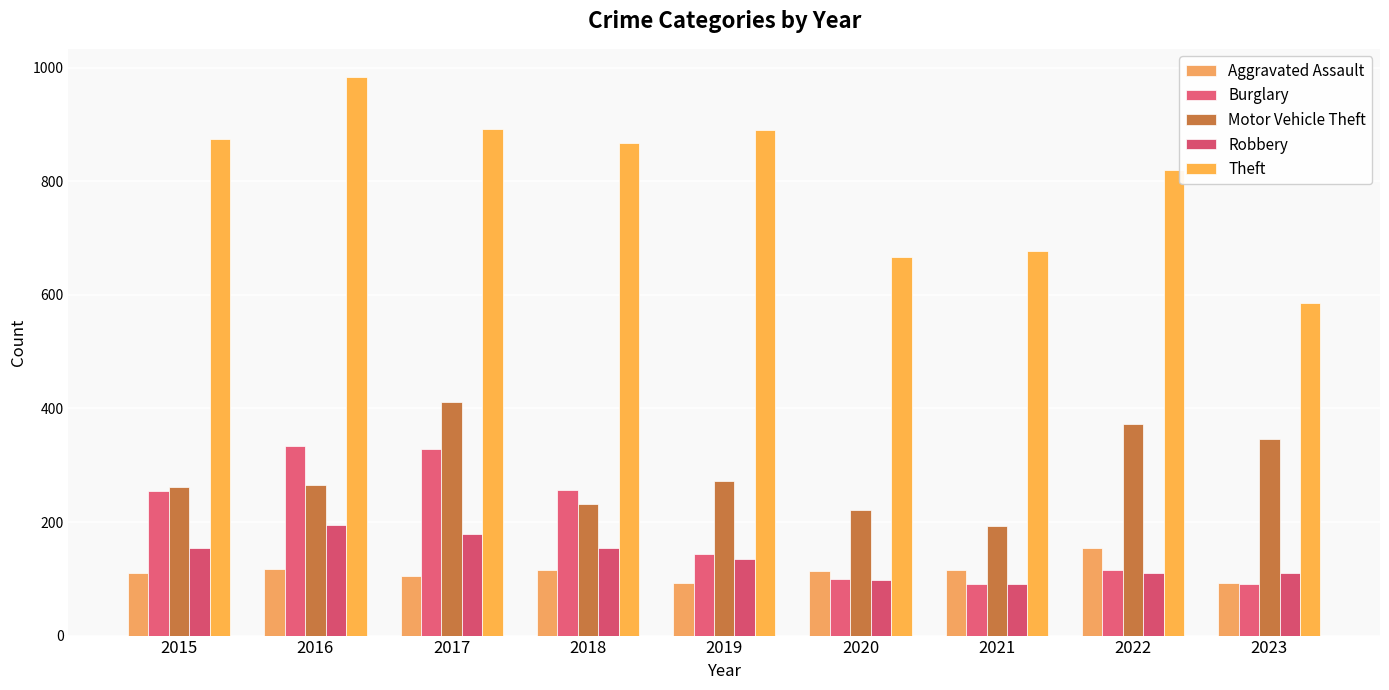

Which category has the highest value in the Robbery series?

2016